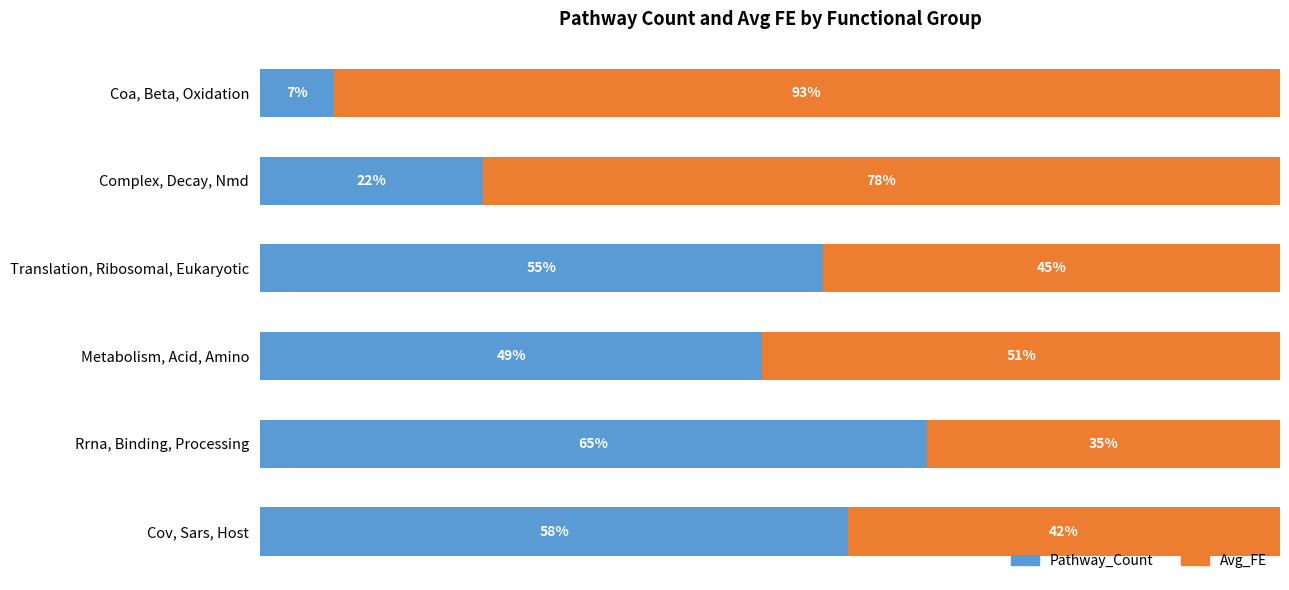

Rank the categories by Pathway_Count value from highest to lowest.

Rrna, Binding, Processing, Cov, Sars, Host, Translation, Ribosomal, Eukaryotic, Metabolism, Acid, Amino, Complex, Decay, Nmd, Coa, Beta, Oxidation